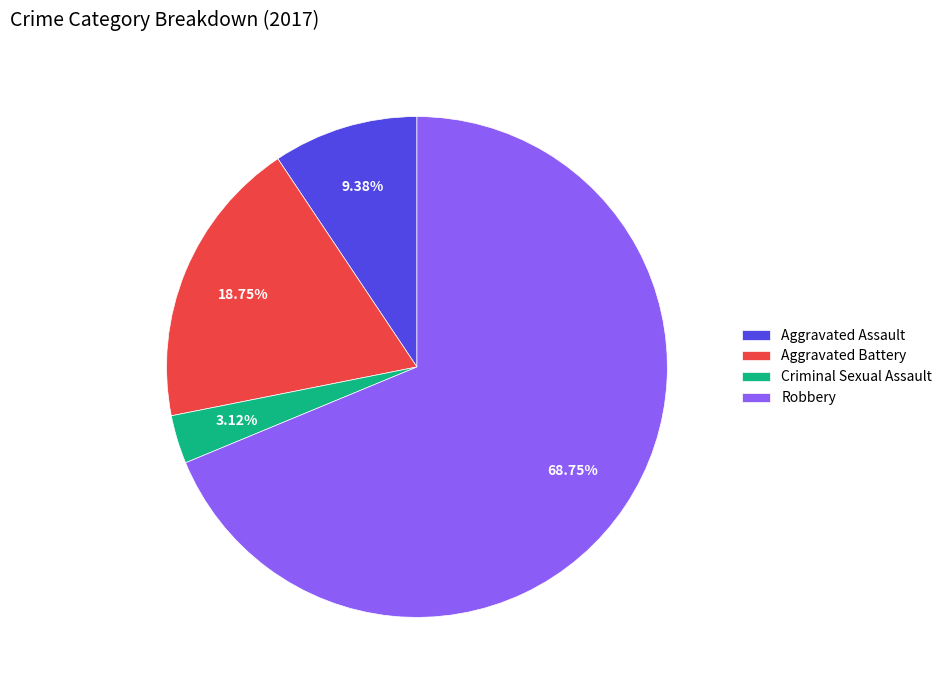

Is there a majority slice in this chart?

Yes